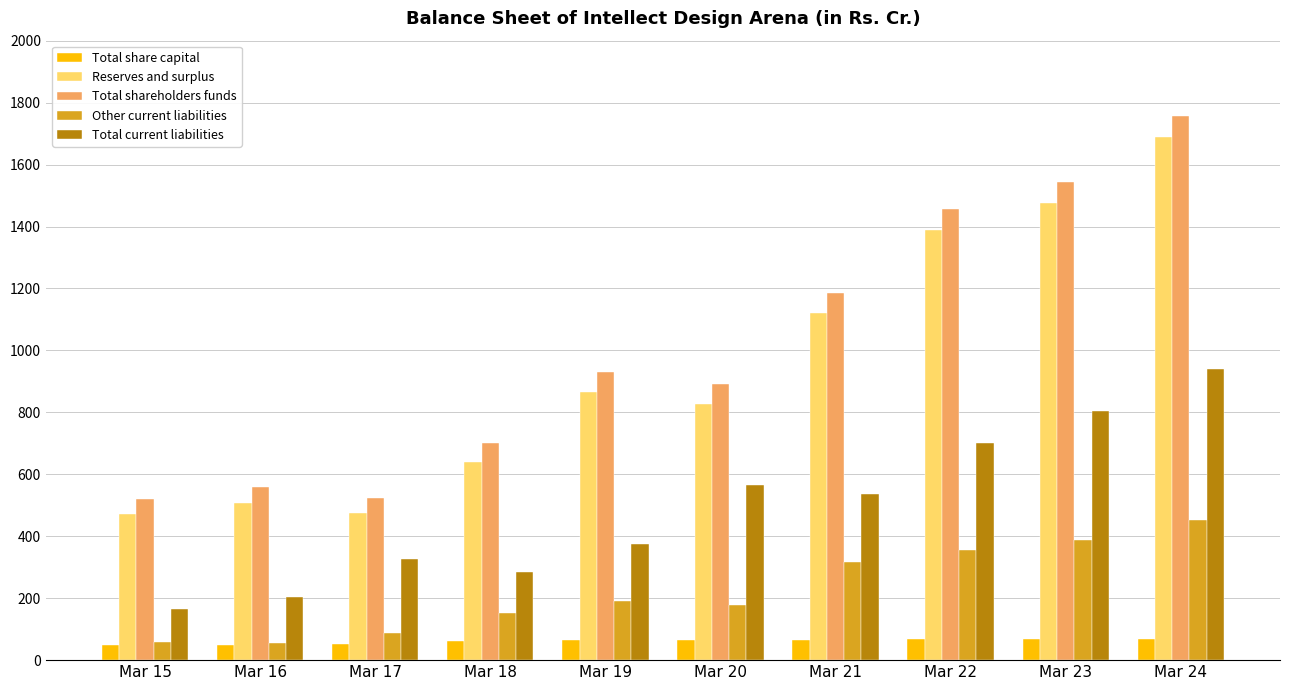

What is the minimum value shown in the chart?

50.1